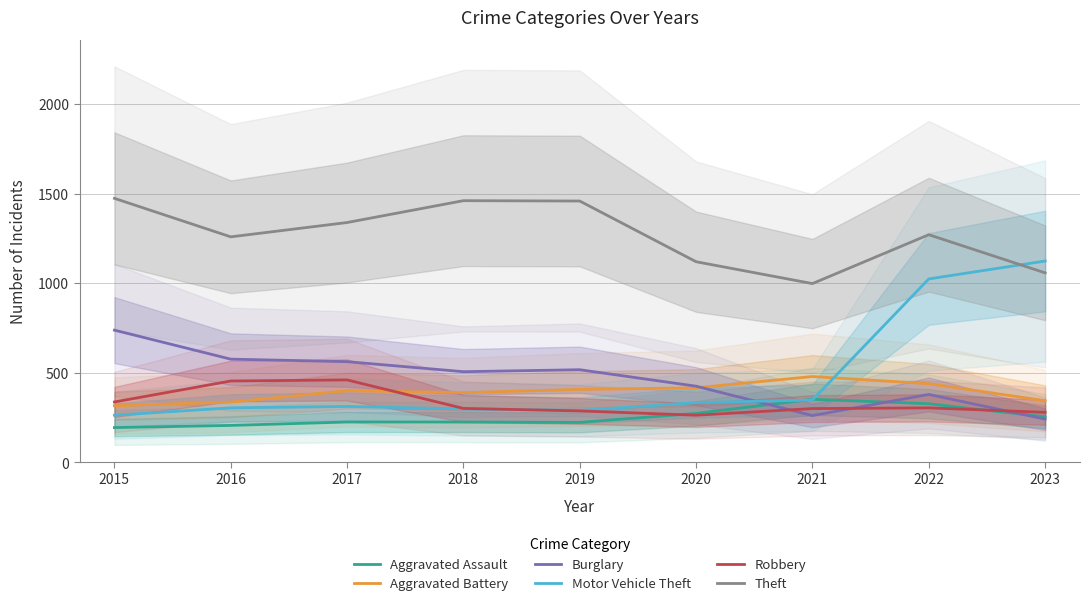

True or false: Theft and Robbery intersect in this chart.

False